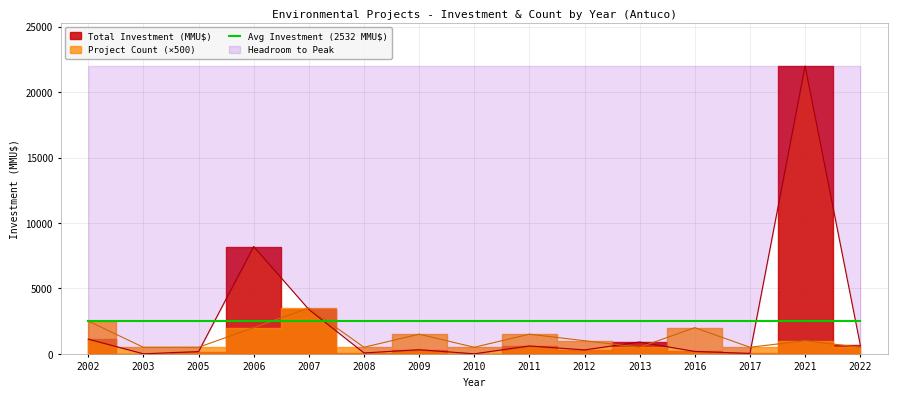

At which category does Project Count reach its first local valley?

2008